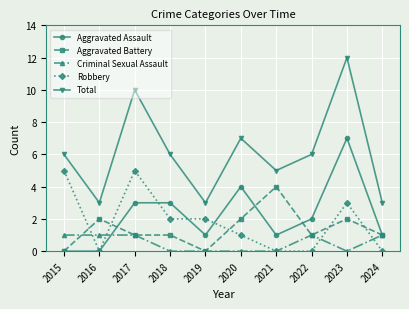

Count the number of data series in this chart.

5